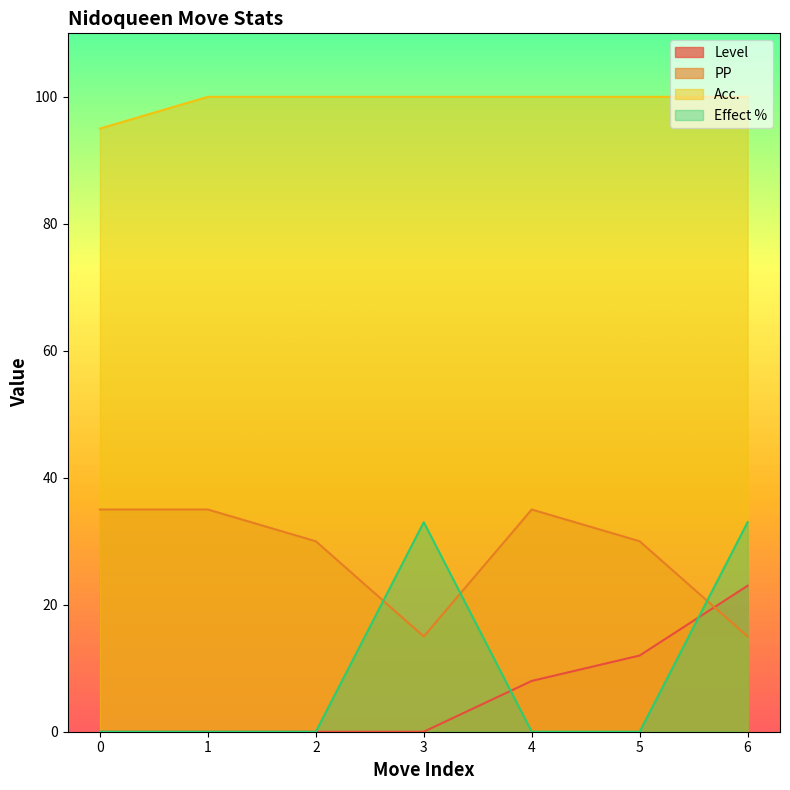

Which series changed the most between 3 and 6?

Level